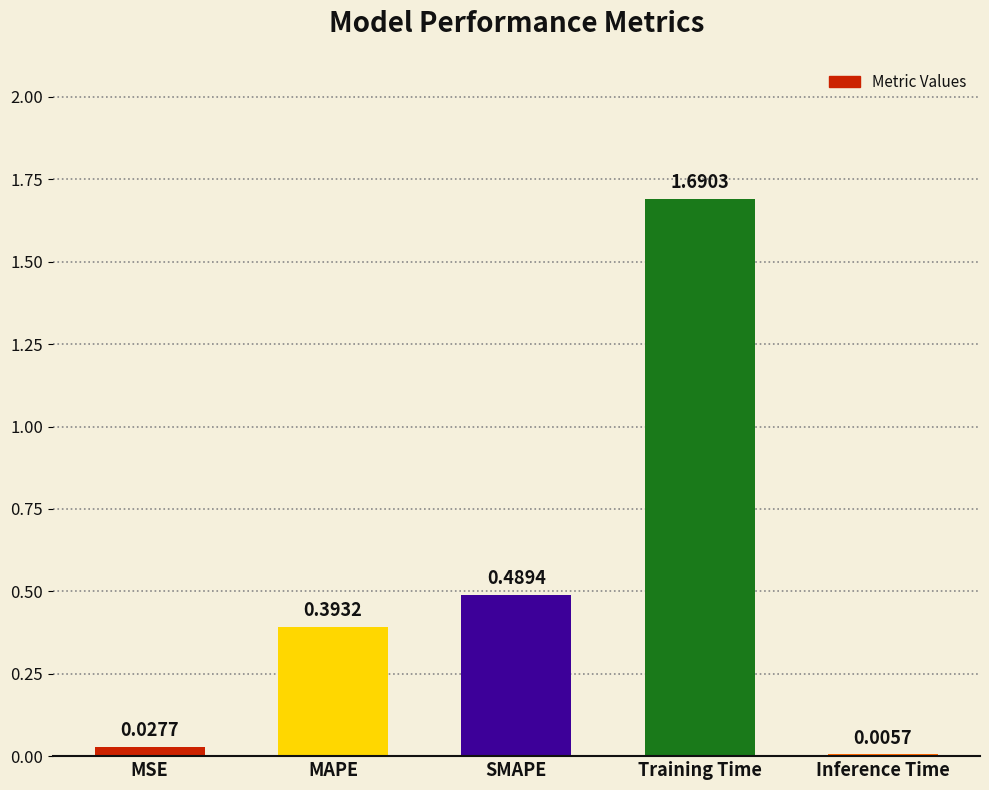

True or false: the data shows 0.6 at MAPE.

False